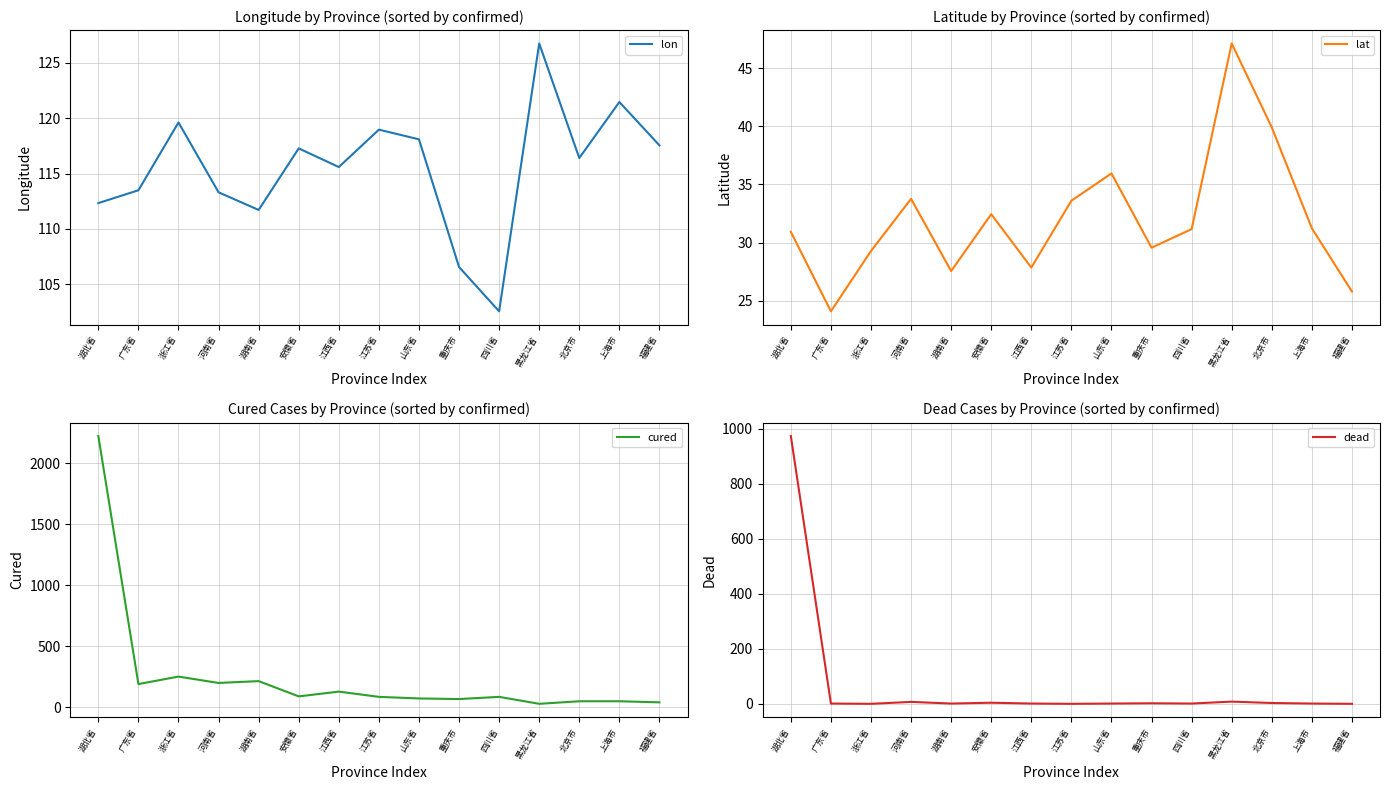

Reading left to right, transcribe all the data shown in this chart.

lon: 湖北省=112.3	广东省=113.5	浙江省=119.6	河南省=113.3	湖南省=111.7	安徽省=117.3	江西省=115.6	江苏省=119.0	山东省=118.1	重庆市=106.5	四川省=102.5	黑龙江省=126.8	北京市=116.4	上海市=121.5	福建省=117.5
lat: 湖北省=30.9	广东省=24.1	浙江省=29.3	河南省=33.8	湖南省=27.6	安徽省=32.4	江西省=27.9	江苏省=33.6	山东省=35.9	重庆市=29.6	四川省=31.2	黑龙江省=47.1	北京市=39.9	上海市=31.2	福建省=25.8
cured: 湖北省=2222.0	广东省=189.0	浙江省=250.0	河南省=198.0	湖南省=213.0	安徽省=88.0	江西省=127.0	江苏省=84.0	山东省=71.0	重庆市=66.0	四川省=84.0	黑龙江省=27.0	北京市=48.0	上海市=48.0	福建省=39.0
dead: 湖北省=974.0	广东省=1.0	浙江省=0.0	河南省=7.0	湖南省=1.0	安徽省=4.0	江西省=1.0	江苏省=0.0	山东省=1.0	重庆市=2.0	四川省=1.0	黑龙江省=8.0	北京市=3.0	上海市=1.0	福建省=0.0